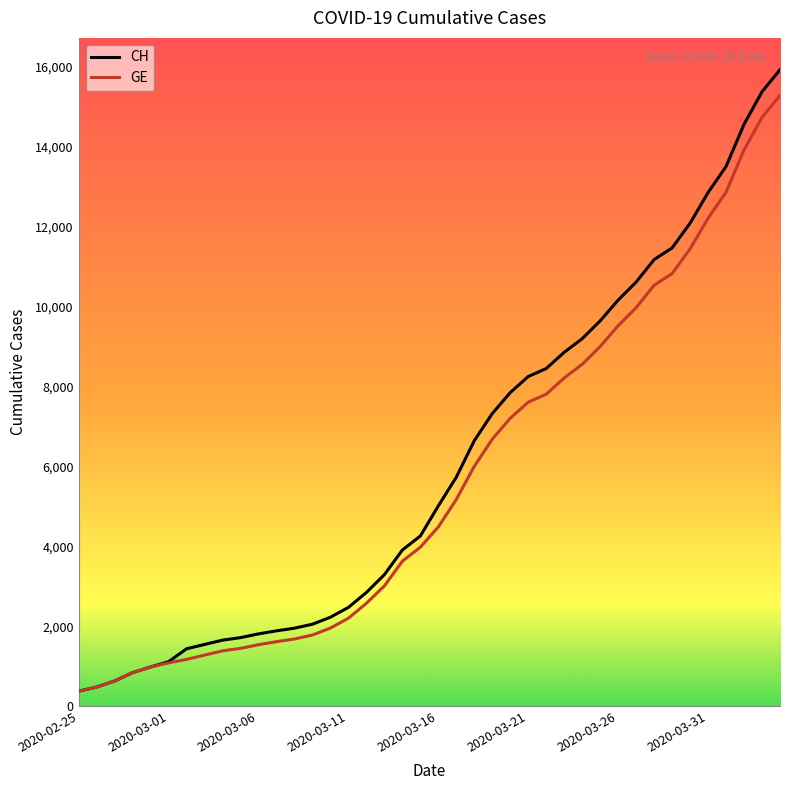

How many values in the CH series are below 5012?

20